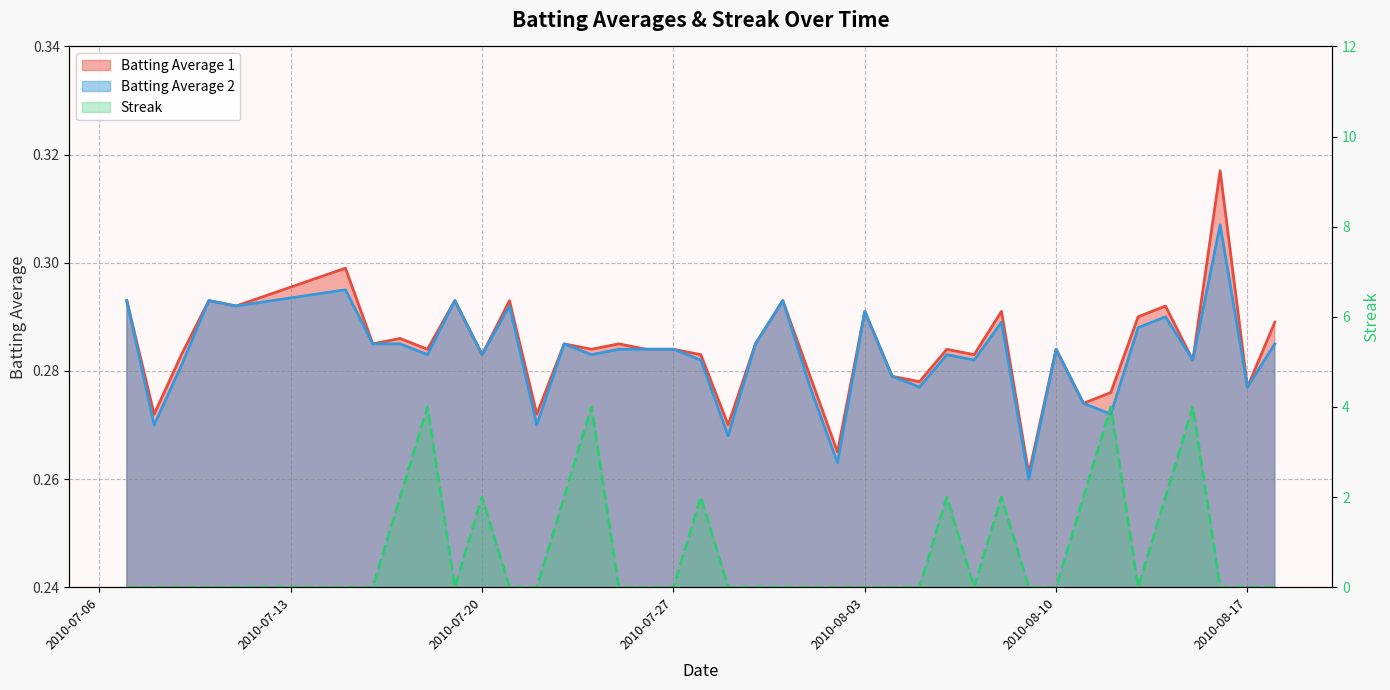

At which category does the chart reach its minimum across all series?

2010-07-07